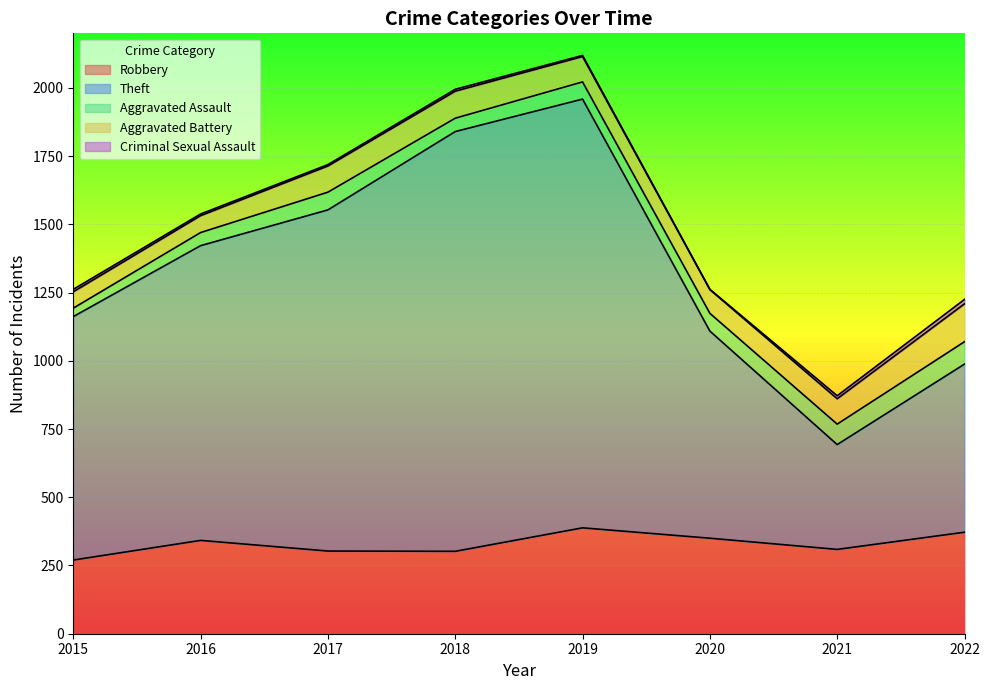

Which series has the widest spread of values?

Theft